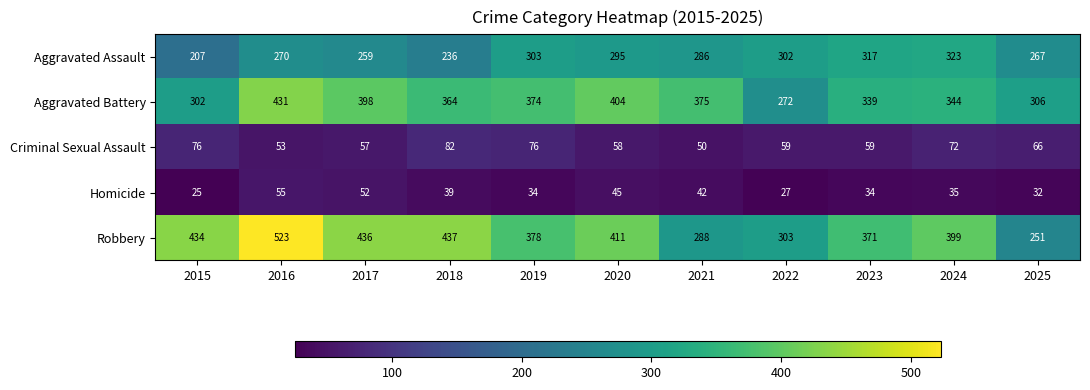

At which label is Criminal Sexual Assault closest to 66?

2025